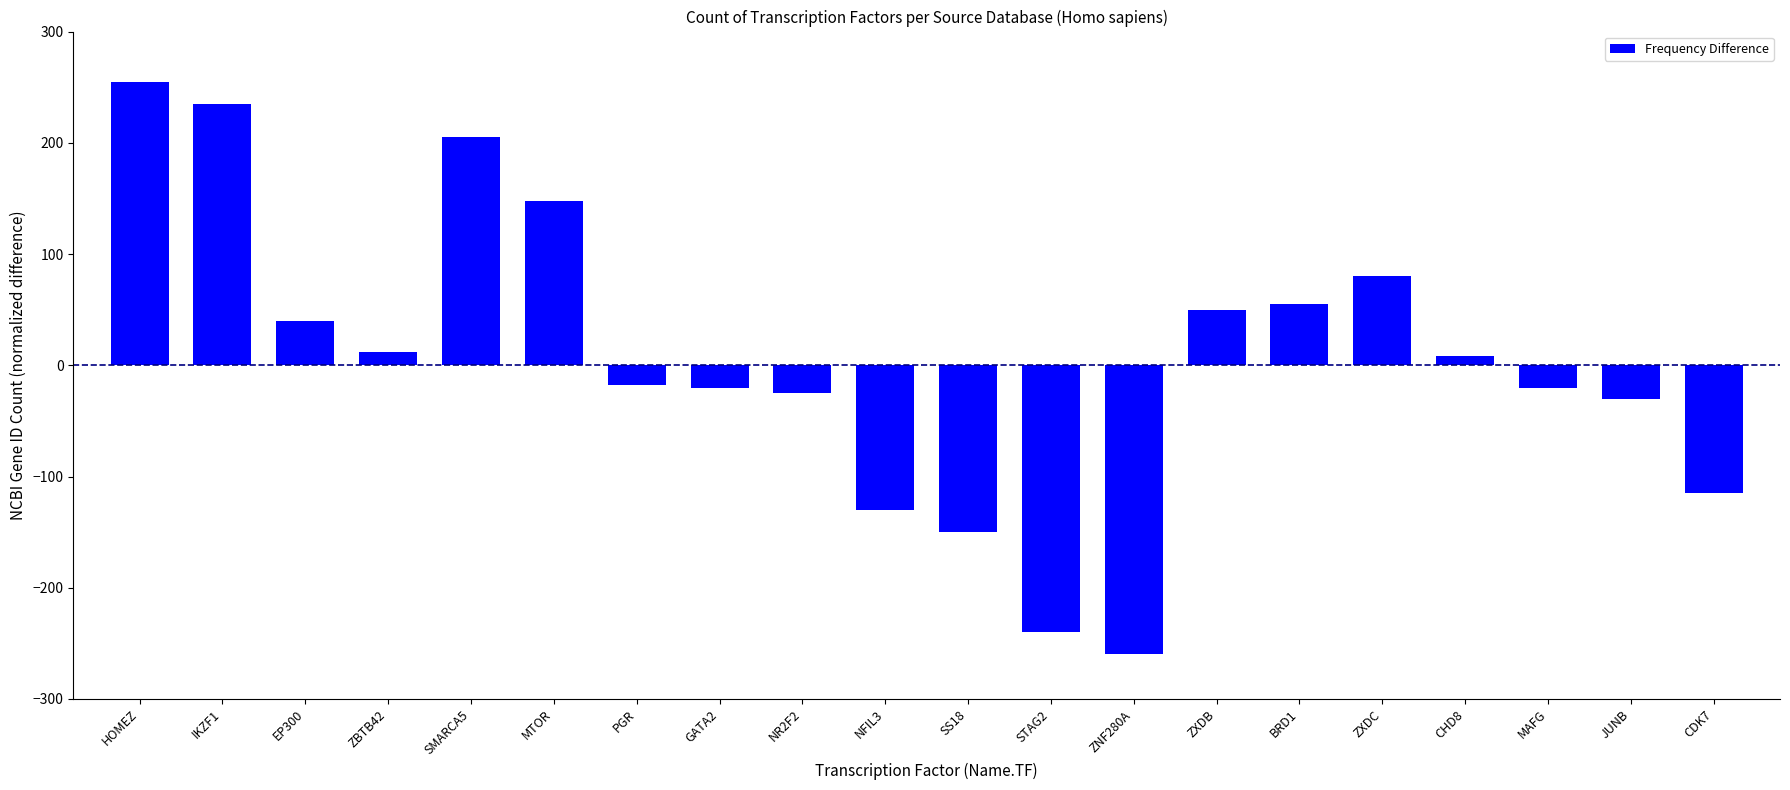

What is the difference between the maximum and second lowest values?

495